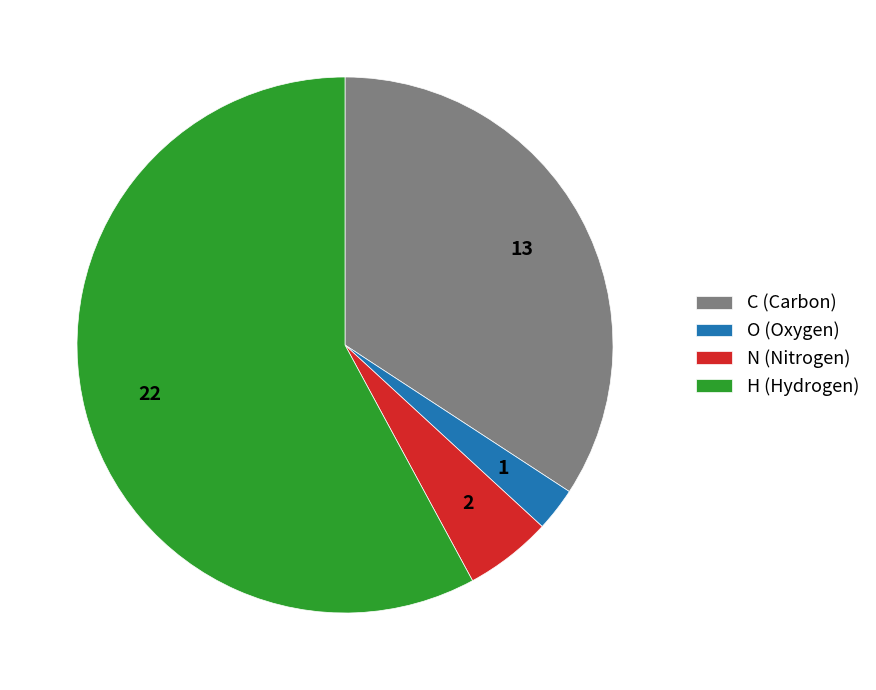

Is it true that N (Nitrogen) is 1% of the pie?

False